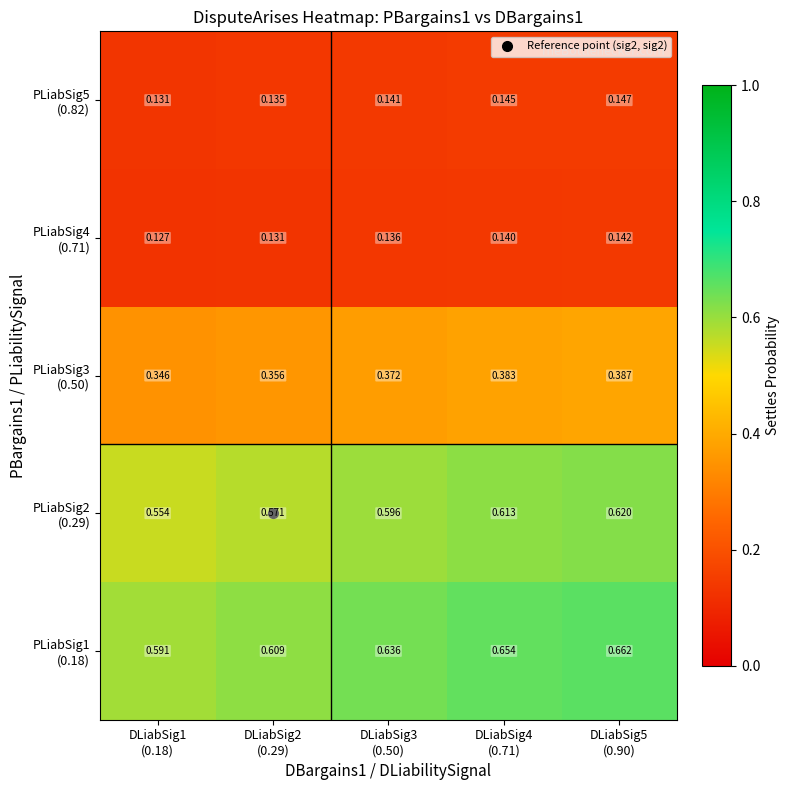

Count the number of data series in this chart.

5